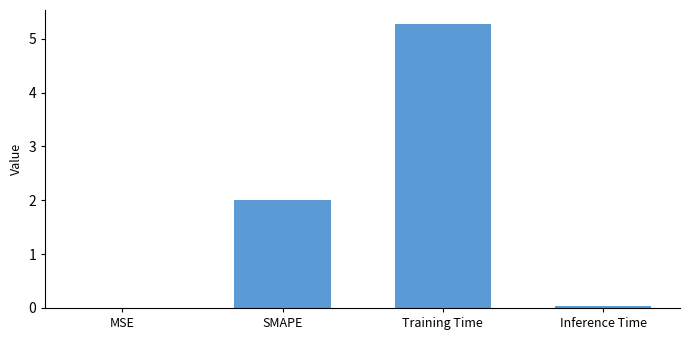

What is the change in value from SMAPE to Training Time?

+3.3